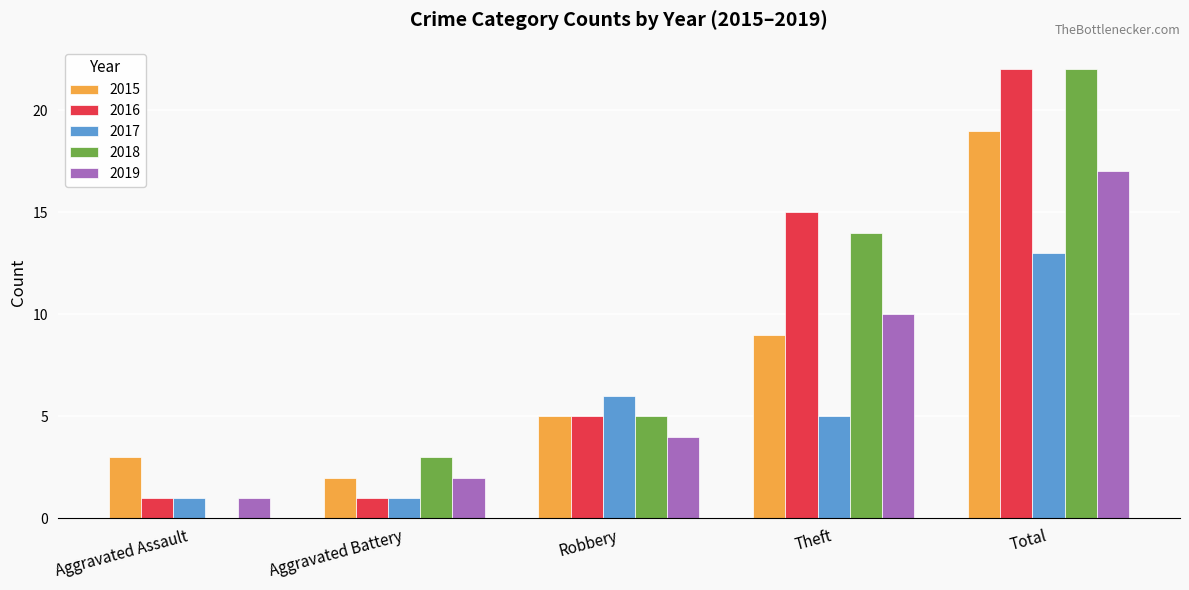

What are all the series names shown in the legend?

2015, 2016, 2017, 2018, 2019